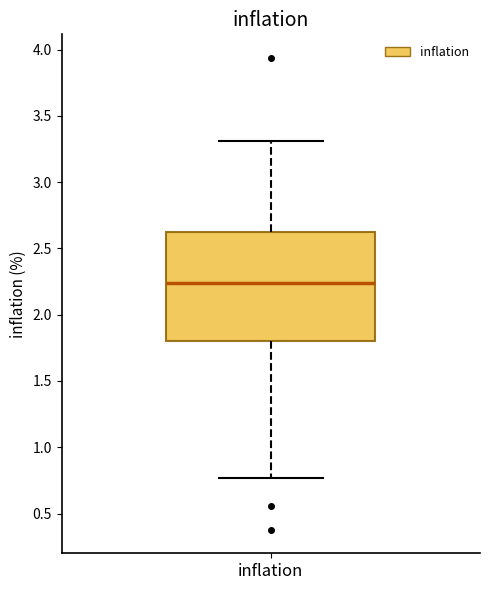

Transcribe this box plot: give where the median line is, the range the box spans, and where the two whiskers end, as read against the y-axis. The values are not printed on the chart, so give them approximately, as read against the axis.

median 2.25, box 1.80 to 2.65, whiskers 0.75 to 3.30